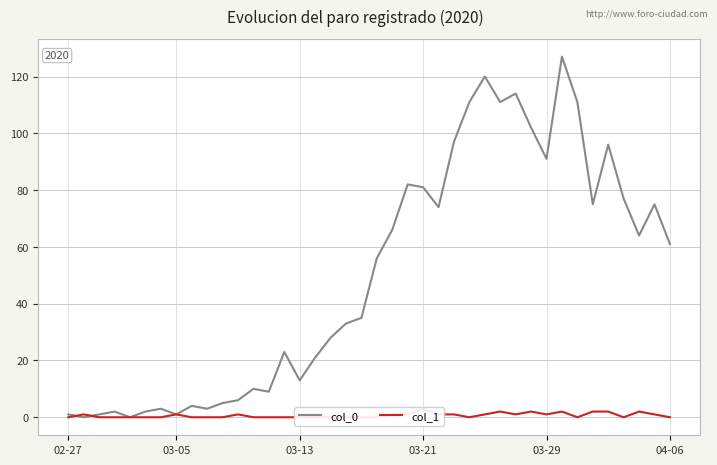

The value of col_0 at 17 is 28. True or false?

True